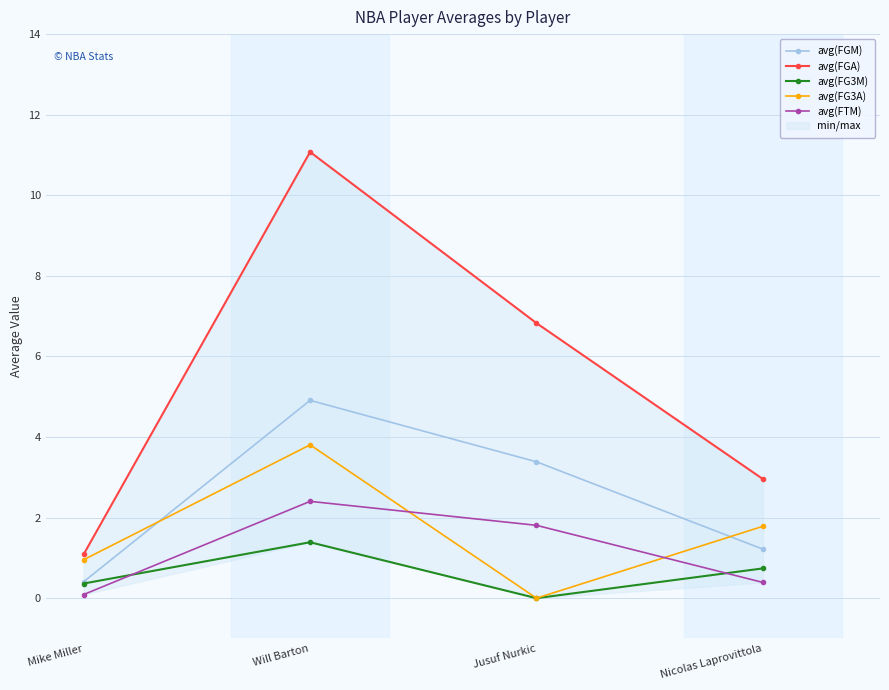

Does the chart have visible grid lines?

Yes